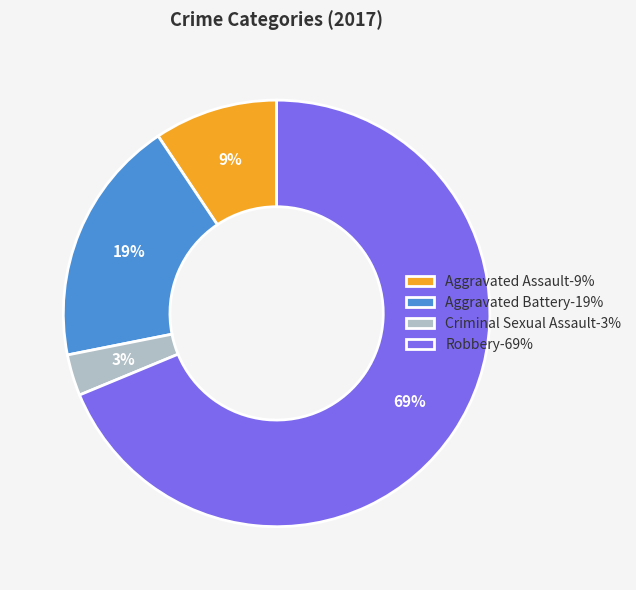

How many slices are in this pie chart?

4